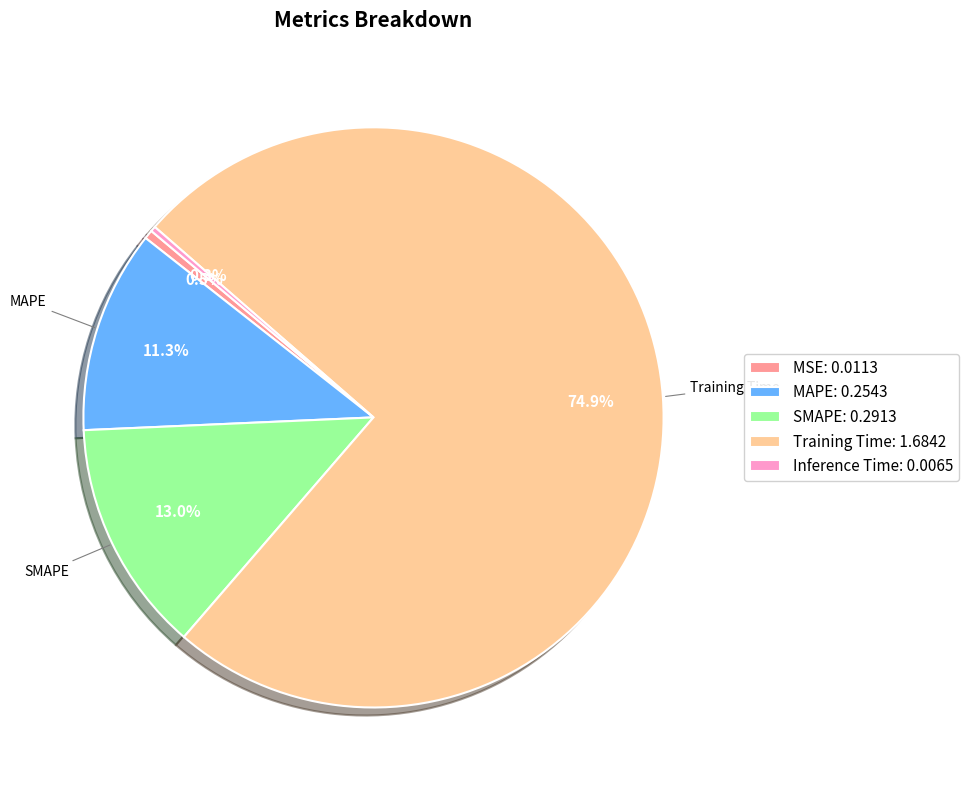

Is there any slice that represents more than half of the pie?

Yes